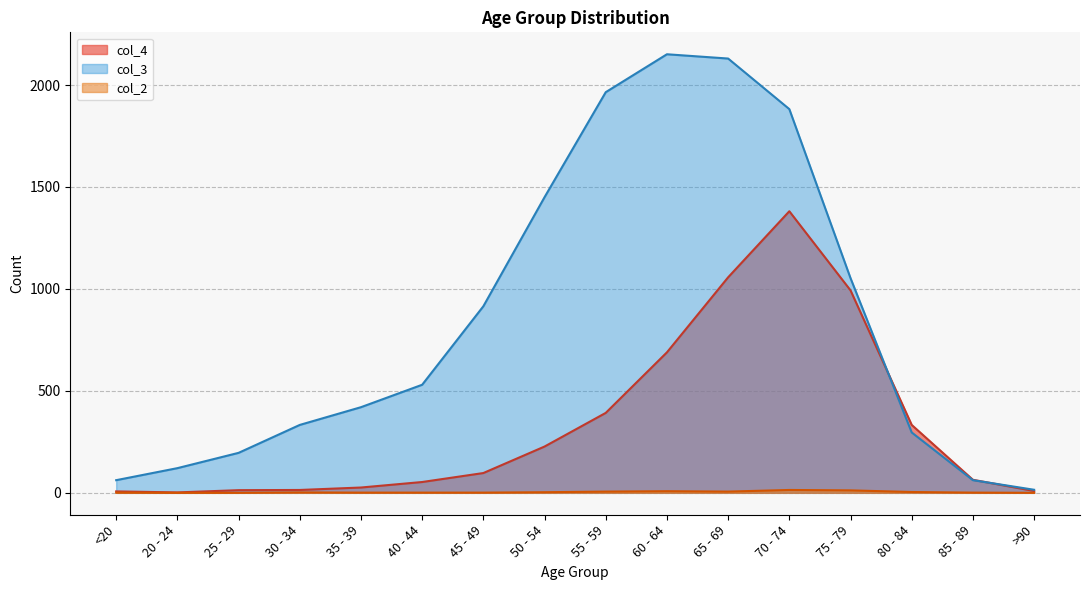

The col_3 series shows 89 at 85 - 89. True or false?

False